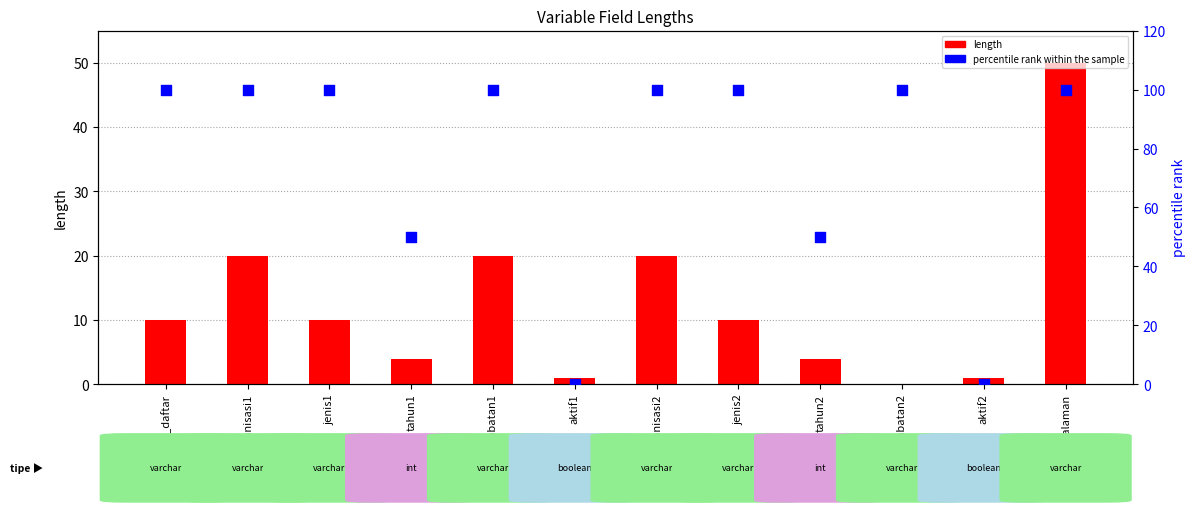

What is the total value across all series at tahun2?

54